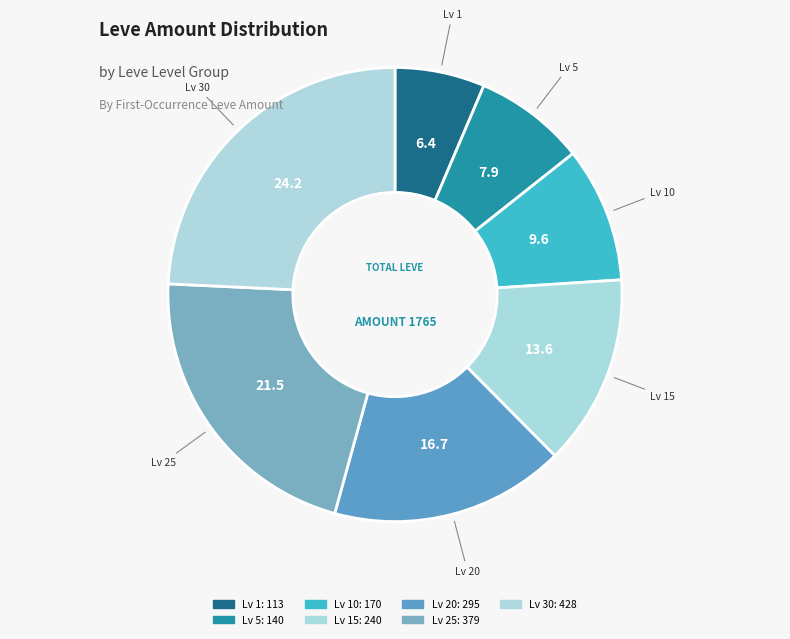

Count the number of slices in the pie.

7